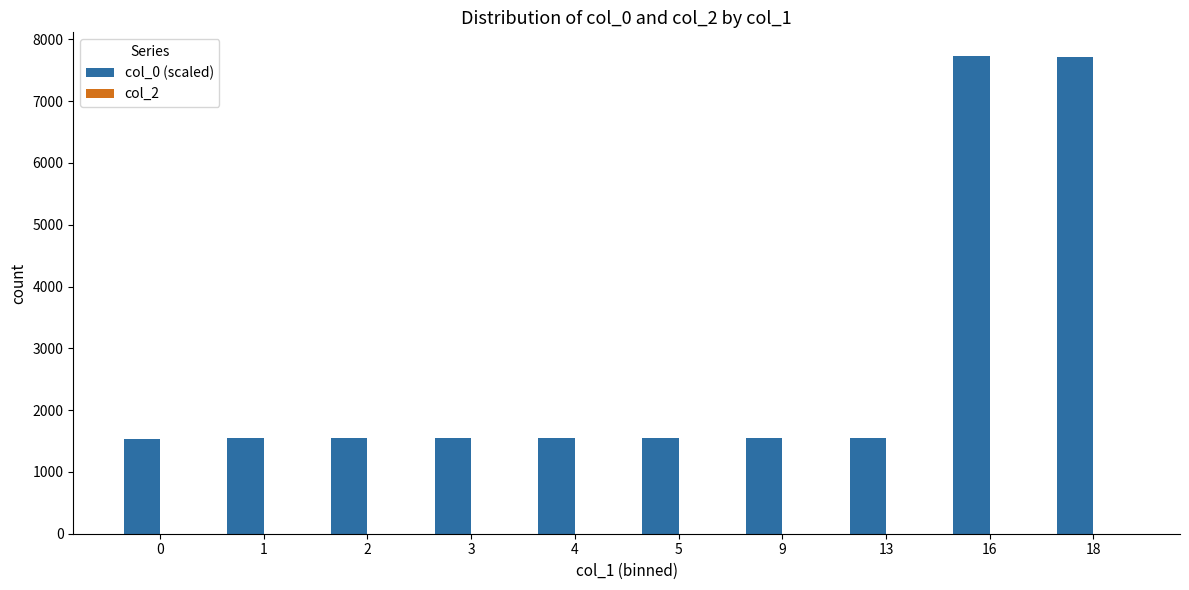

What is the value of the 7th bar from the left?

1541